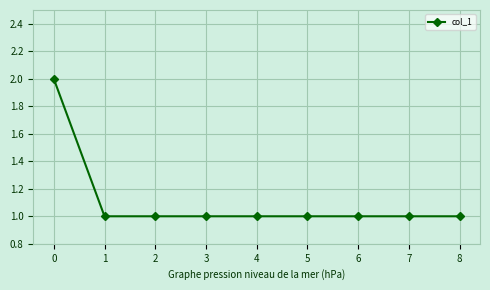

What is the sum of all values?

10